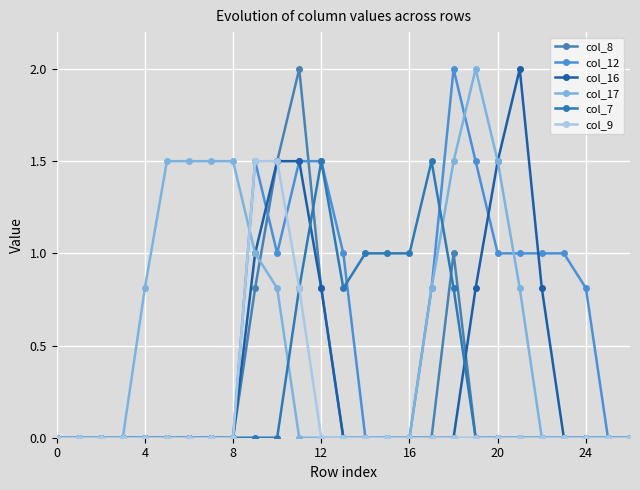

True or false: col_7 has more than 2 points higher than both neighbors.

False